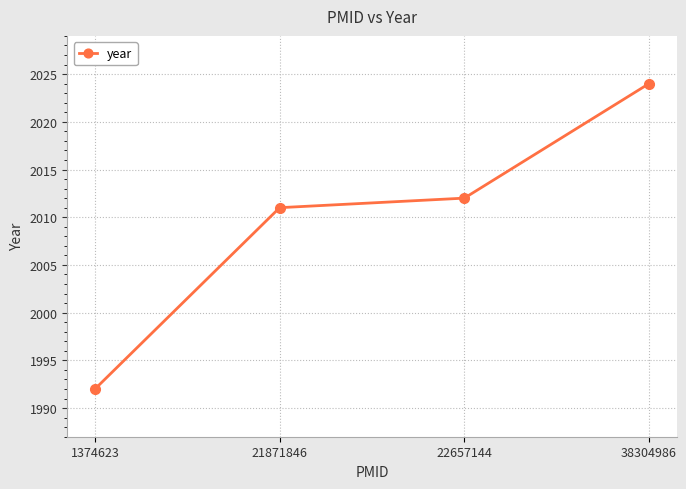

Reading left to right, transcribe all the data shown in this chart.

1374623=1992	21871846=2011	22657144=2012	38304986=2024